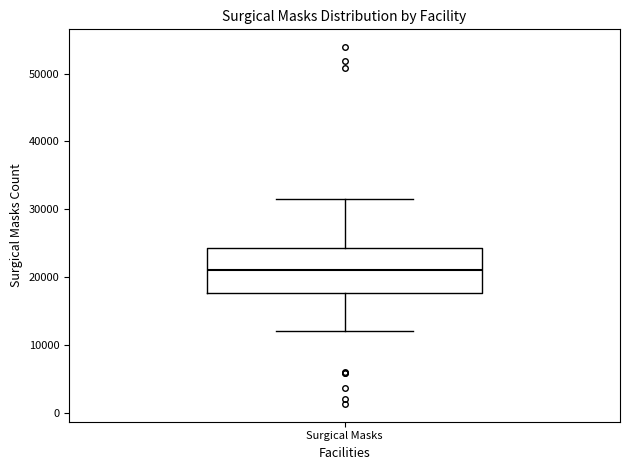

Read this box plot against the y-axis: the position of the median line, the range covered by the box, and the ends of both whiskers. The values are not printed on the chart, so give them approximately, as read against the axis.

median 21000, box 18000 to 24000, whiskers 12000 to 32000